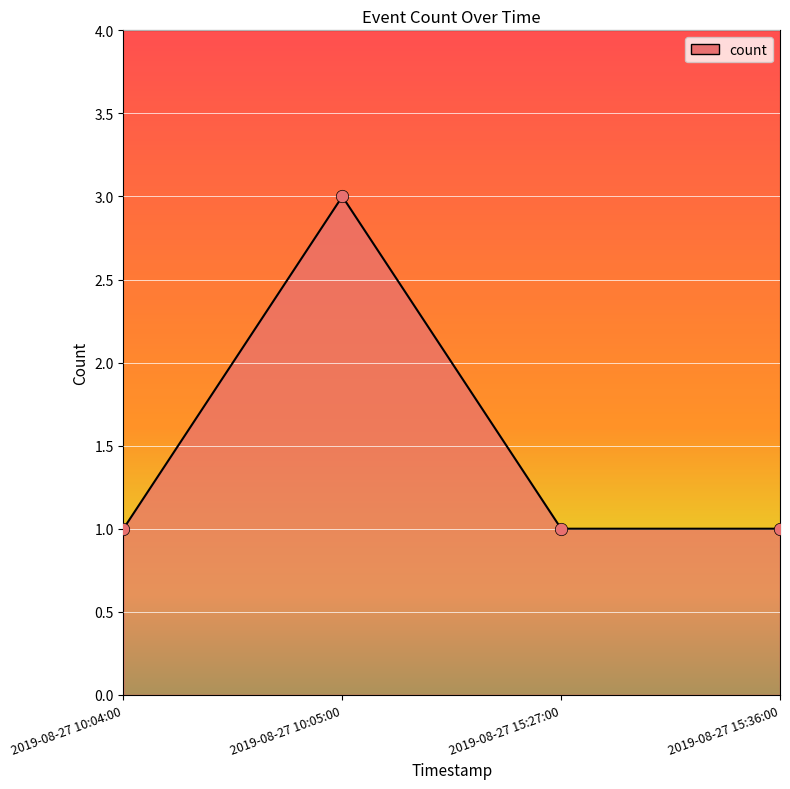

What is the ratio of the value at 2019-08-27 10:04:00 to the value at 2019-08-27 15:36:00?

1.0